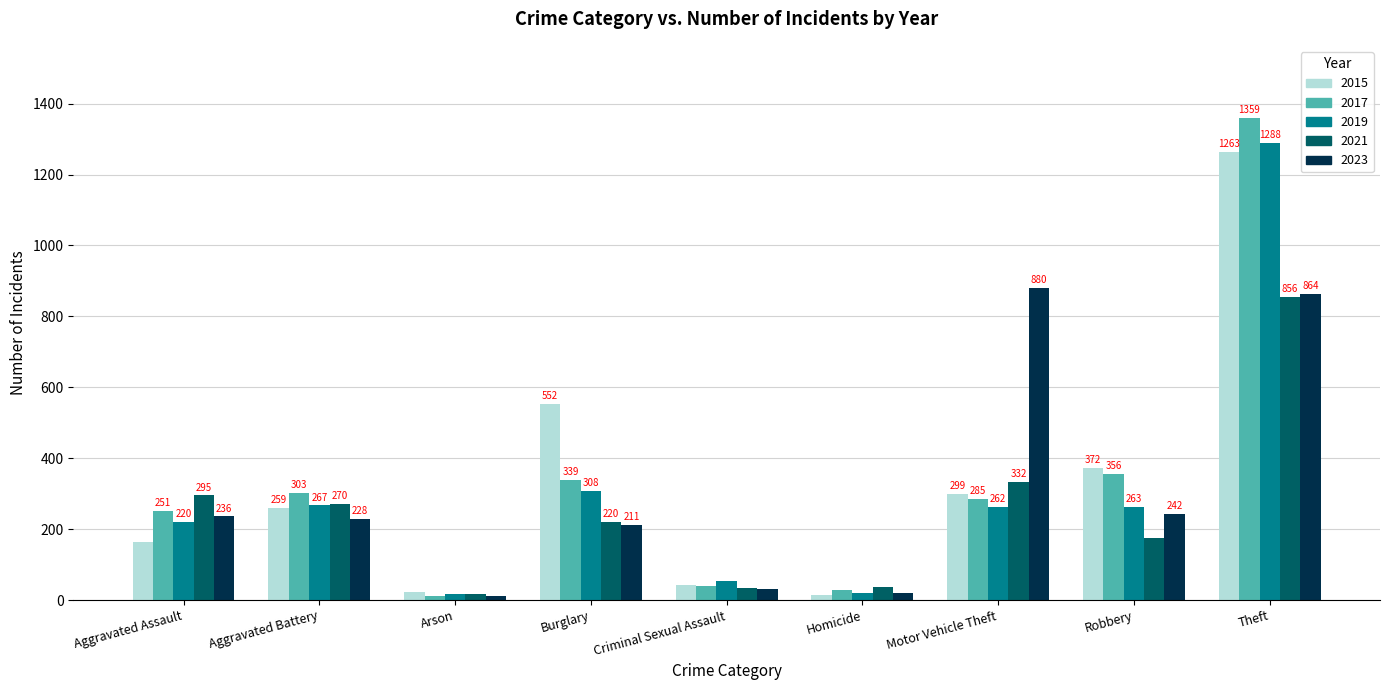

What is the lowest value of the 2015 series?

13